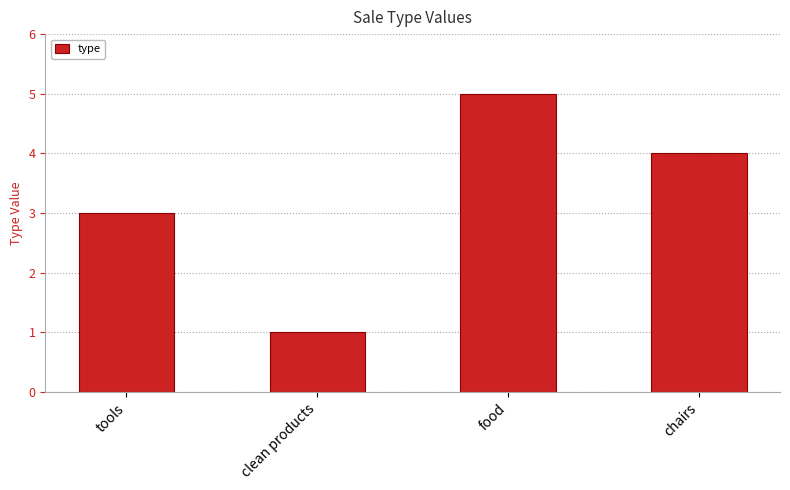

At which category does the chart reach its minimum across all series?

clean products